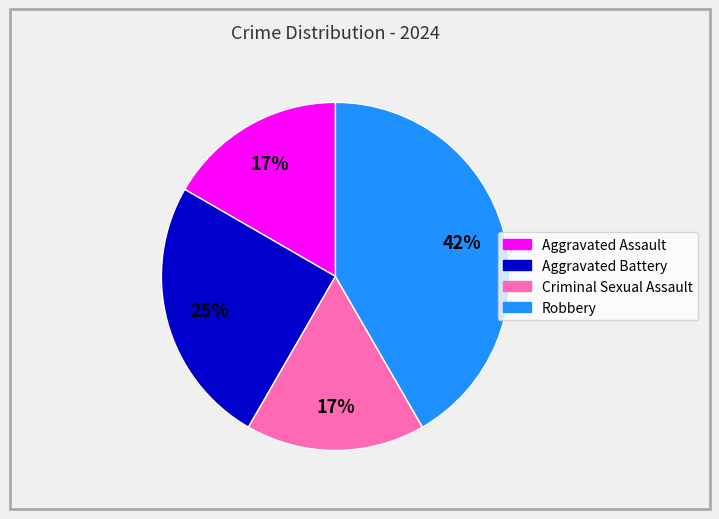

To the nearest percent, what is the average slice percentage?

25%